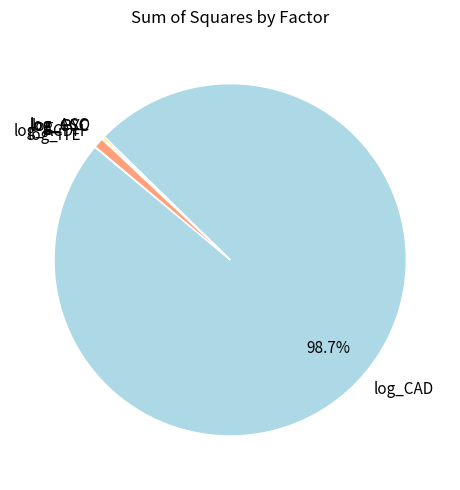

To the nearest percent, what is the difference between the largest and smallest slice percentages?

99%